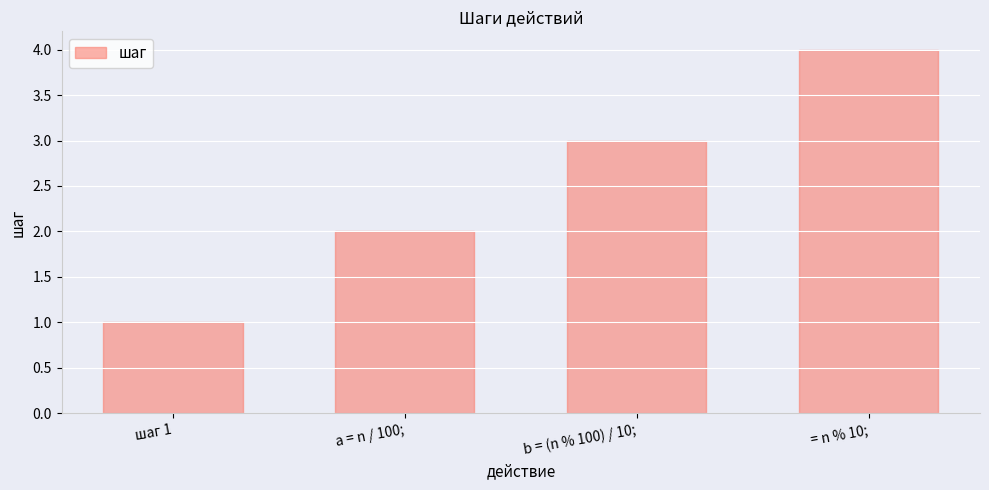

What is the value of the 3rd bar from the left?

3